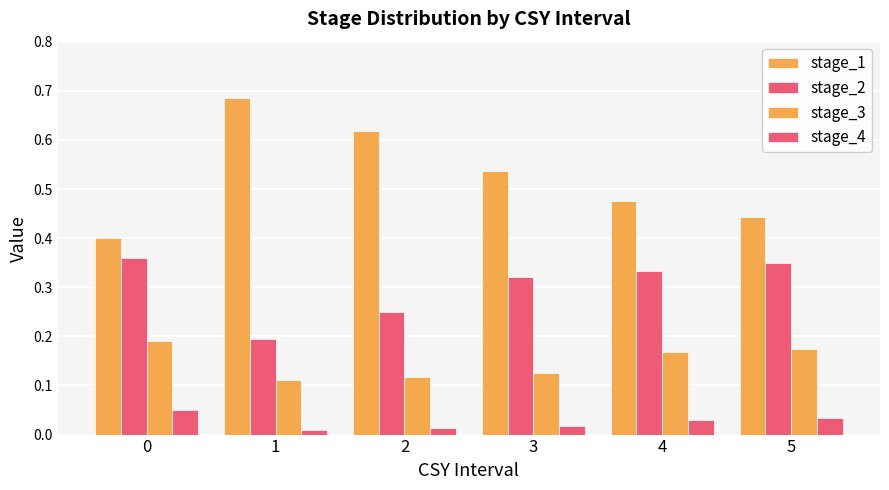

Which series has the largest range (max minus min)?

stage_1